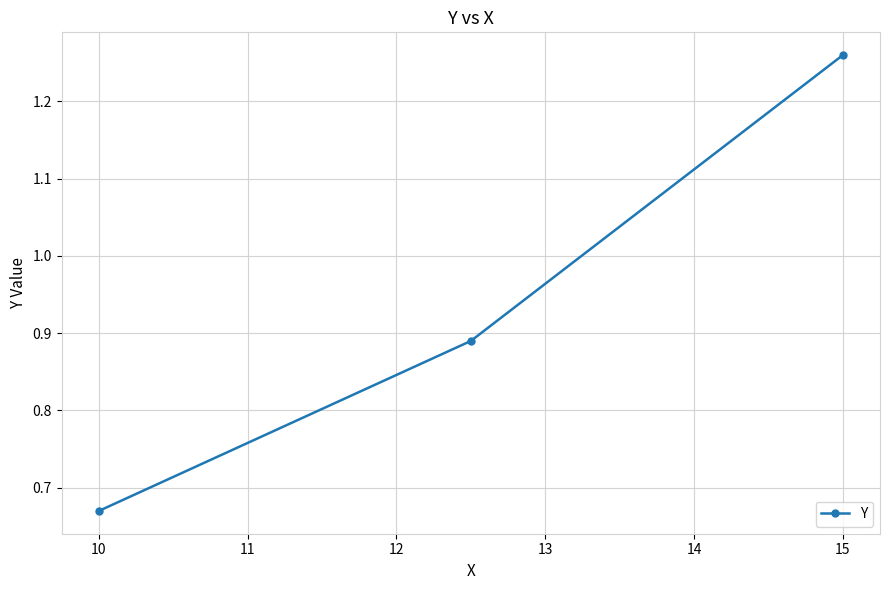

What is the difference between the maximum and minimum values?

0.6